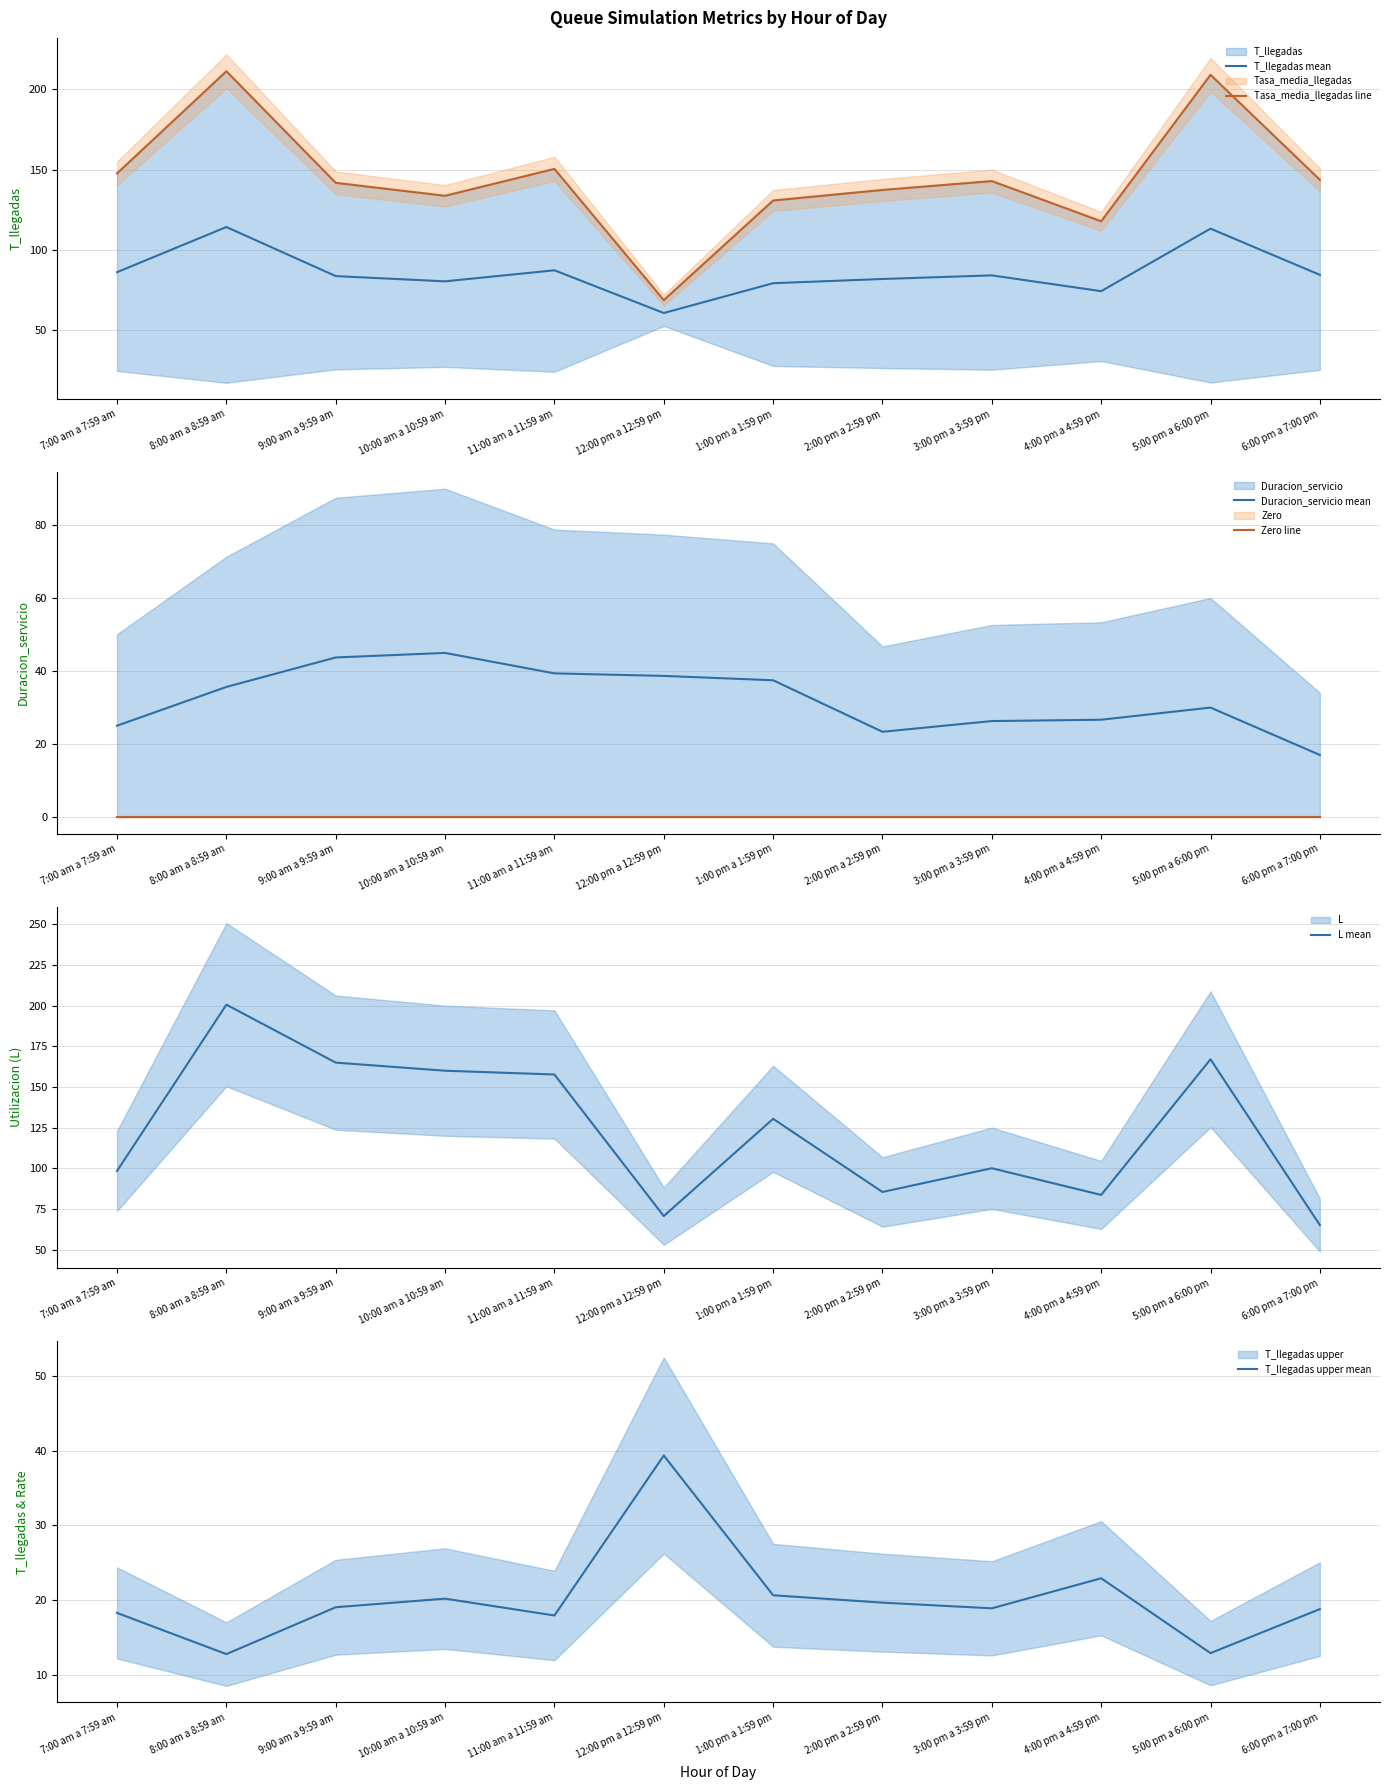

What is the difference between the Duracion_servicio mean values at 6:00 pm a 7:00 pm and 8:00 am a 8:59 am?

18.6